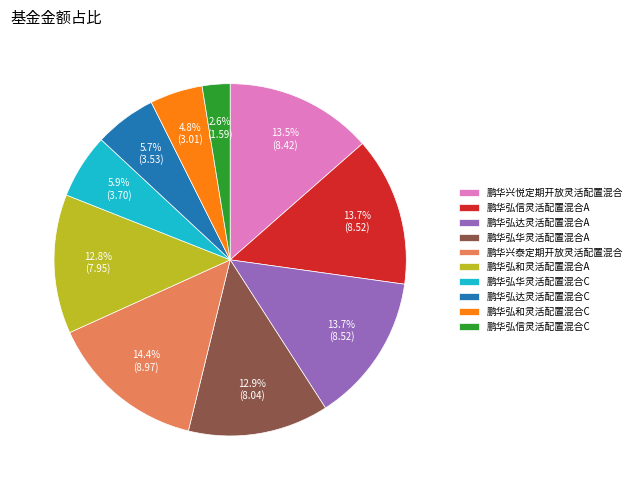

Count the number of slices in the pie.

10